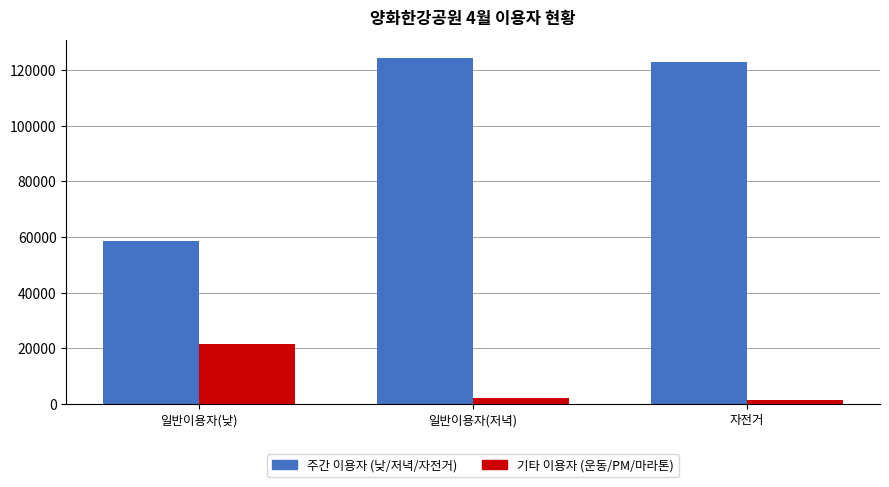

What is the maximum value shown in the chart?

124477